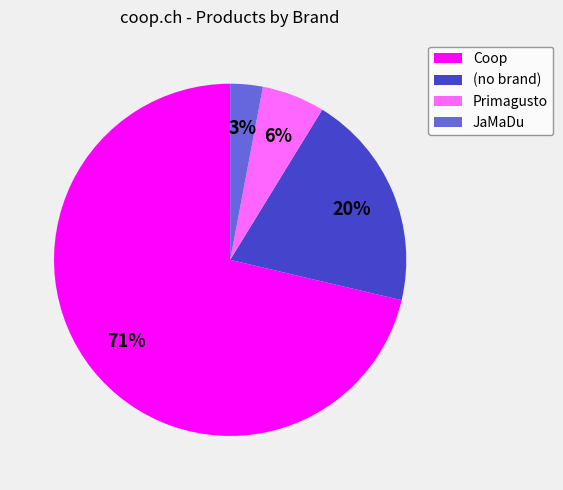

Which slice is the smallest?

JaMaDu